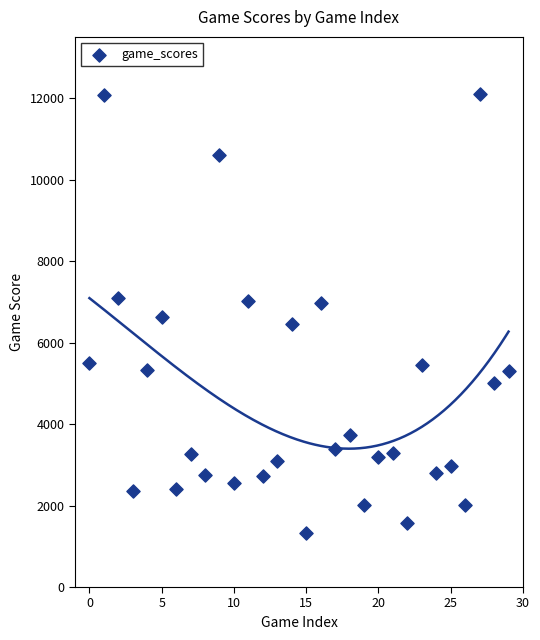

What is the range of Y values (max minus min)?

10764